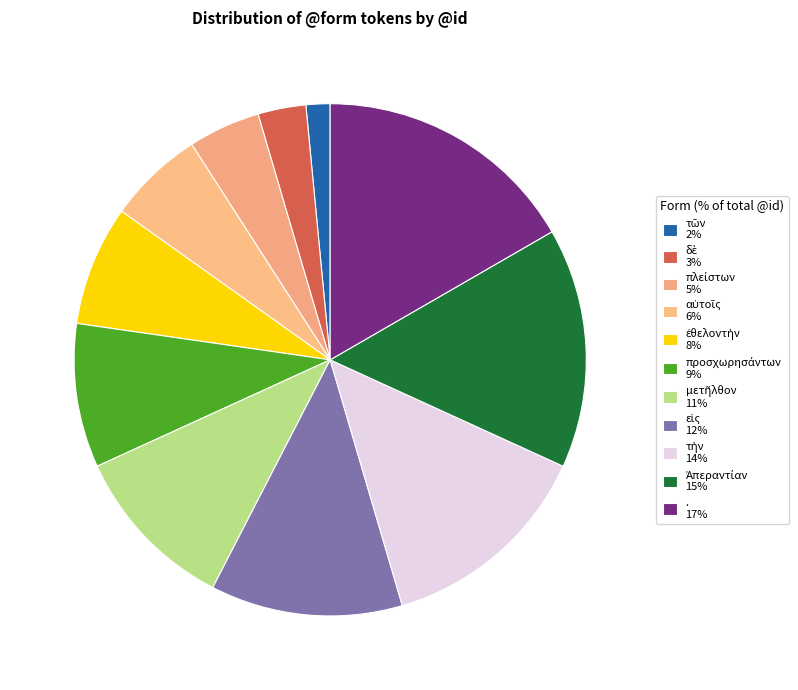

How many slices are in this pie chart?

11